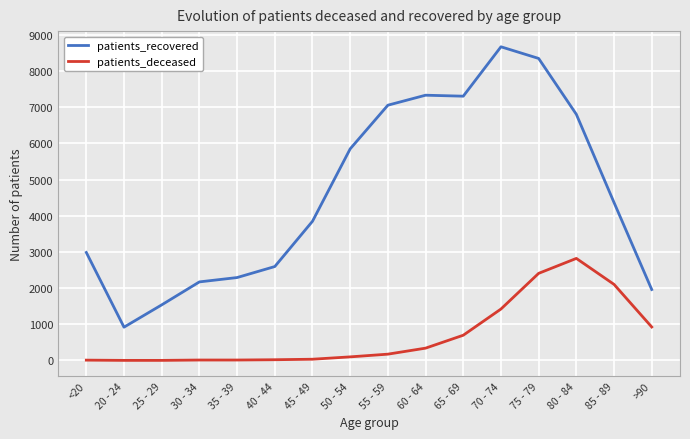

Which category has the lowest value in the patients_recovered series?

20 - 24